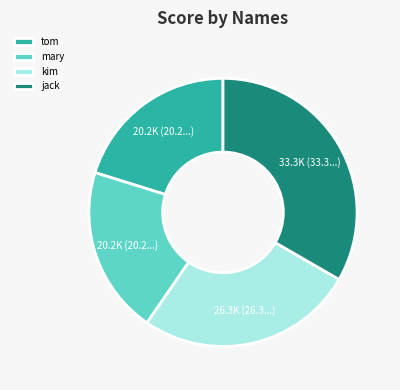

Combined, do mary and tom account for over 50%?

No